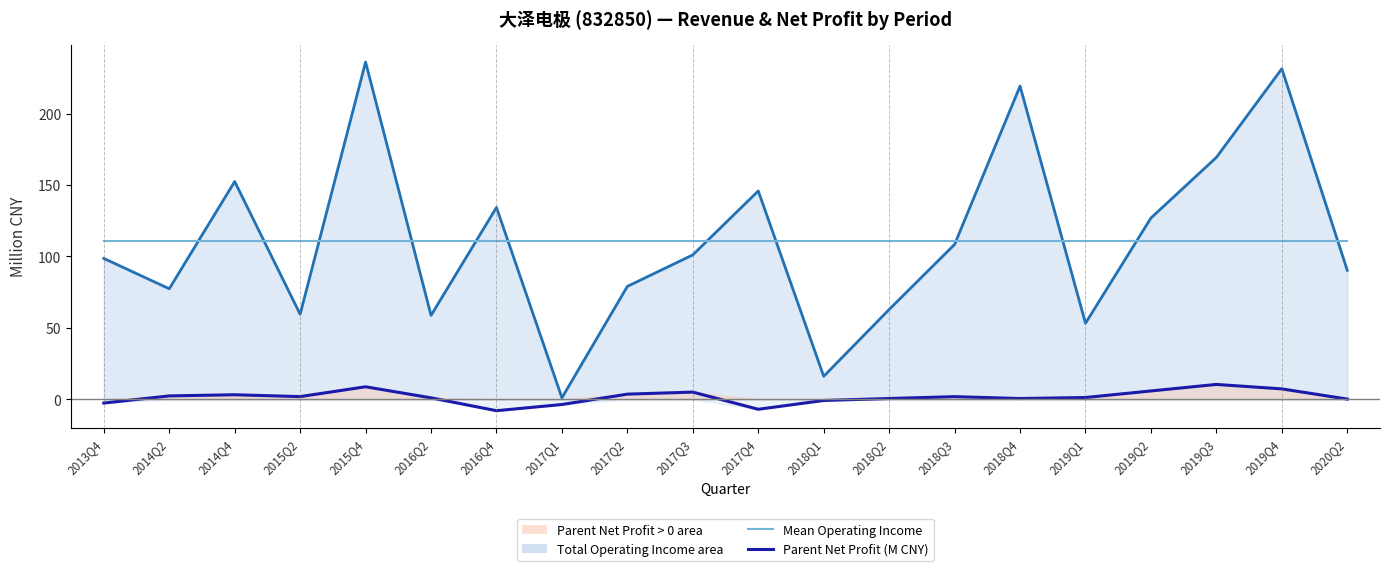

How many lines are shown in the chart?

3